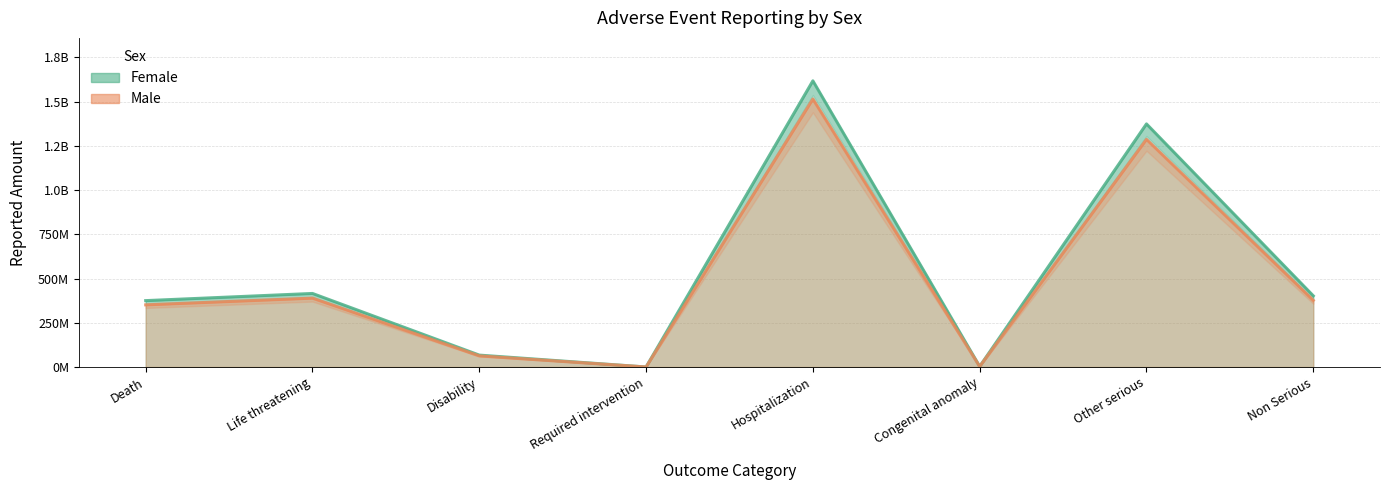

Is the value of Female at Life threatening greater than the value of Male at Non Serious?

Yes